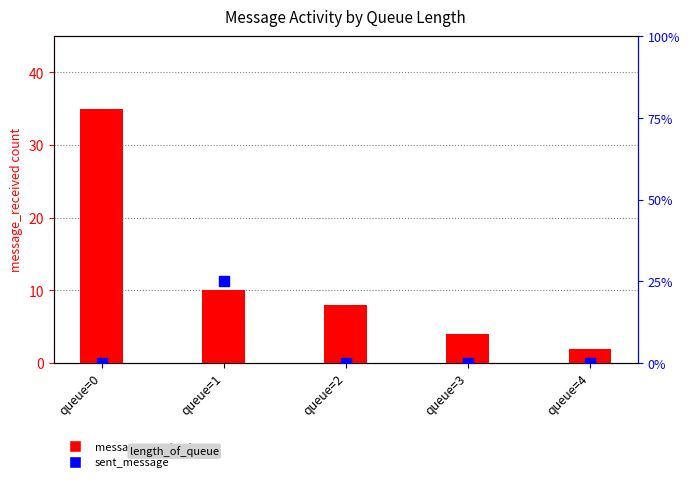

Which series has the widest spread of Y values?

message_received